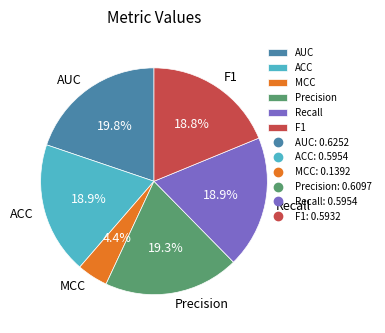

To the nearest percent, what is the difference between the largest and smallest slice percentages?

15%